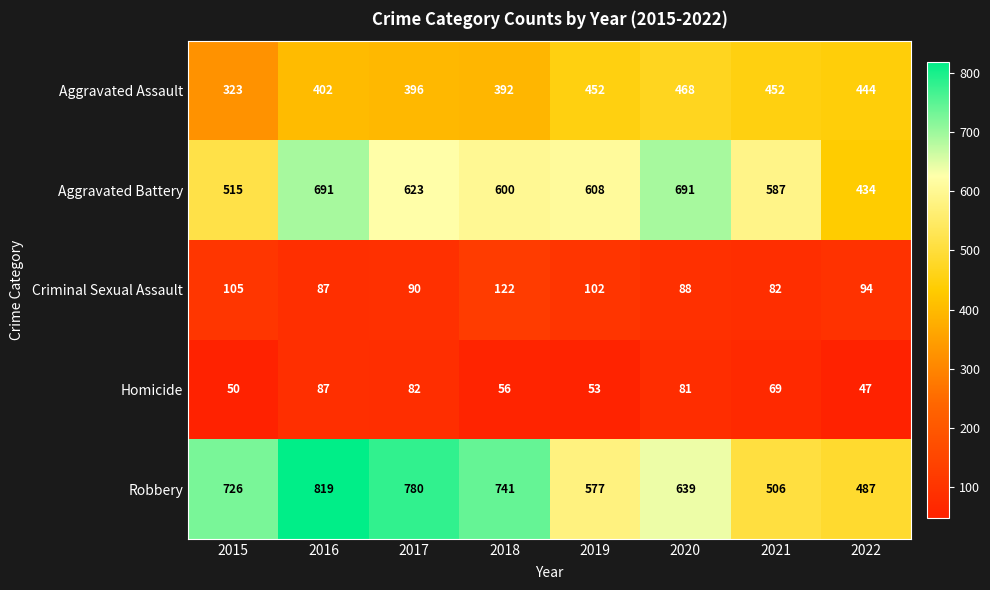

Which series changed the most between 2015 and 2017?

Aggravated Battery